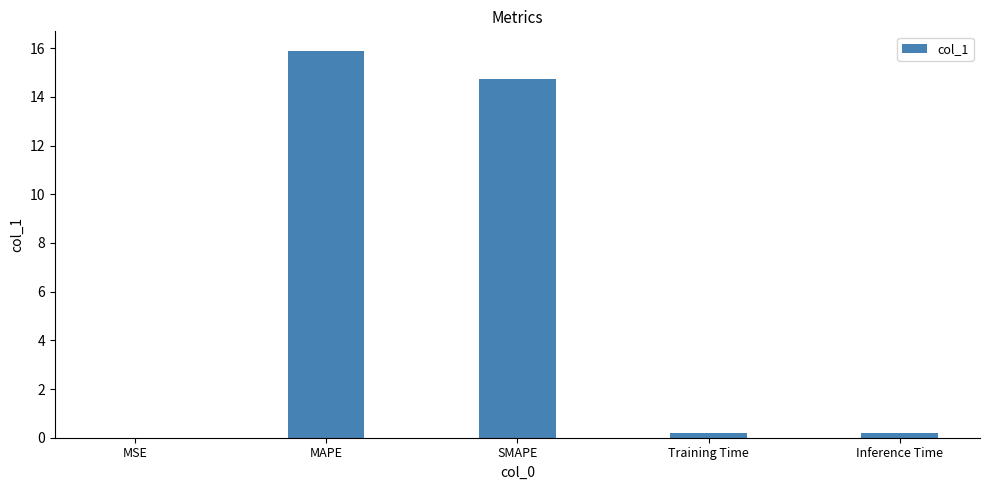

Which label corresponds to the largest value in the chart?

MAPE